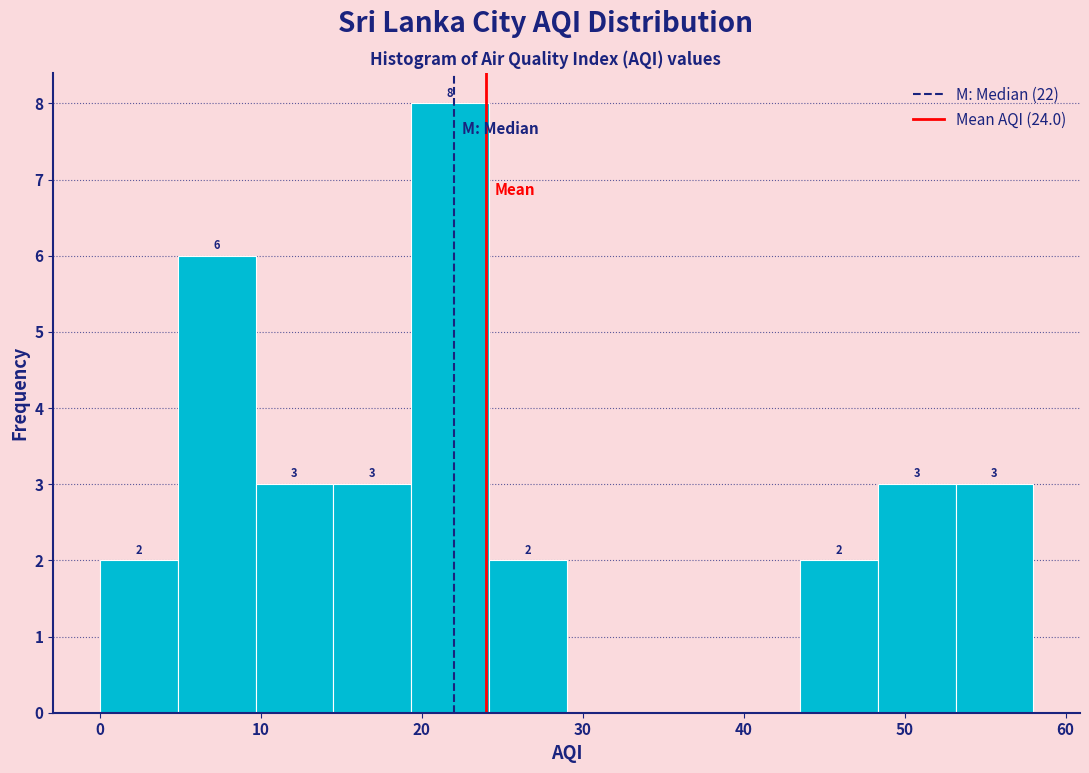

Over which range of the x-axis is the bar tallest?

19 to 24